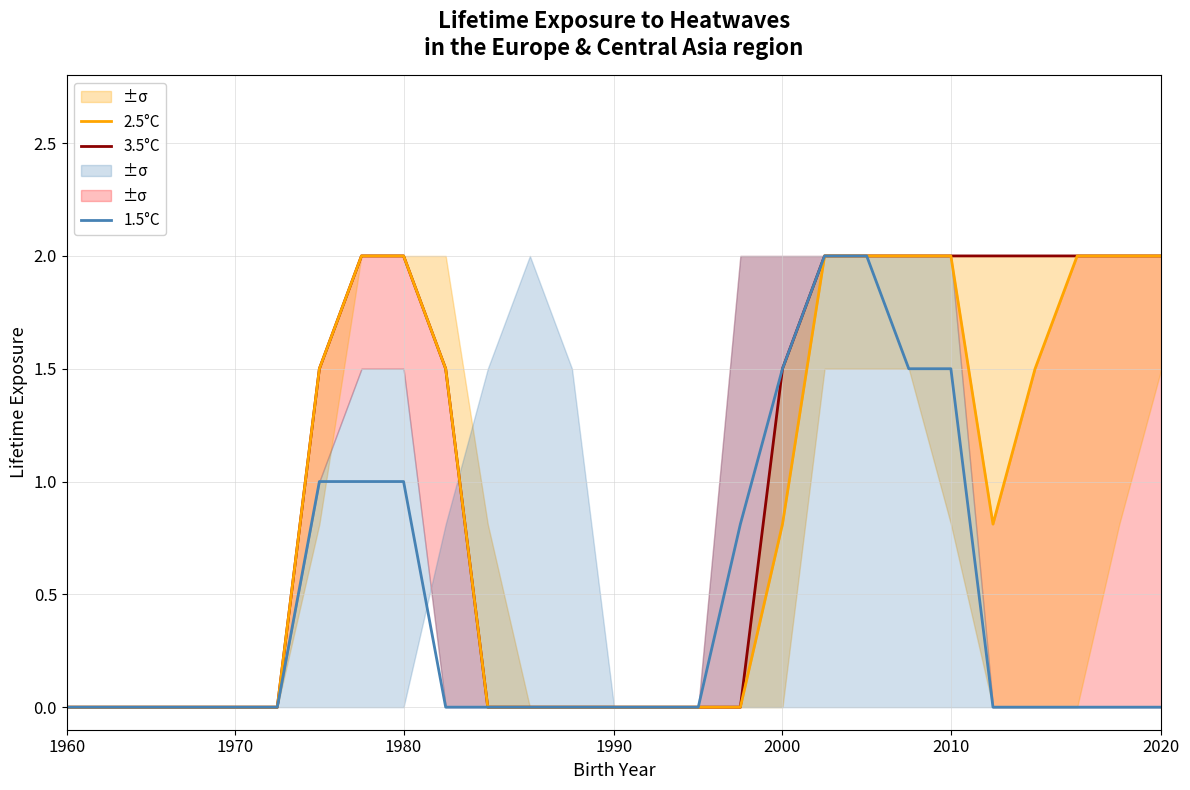

What is the difference between the 1.5°C values at 16 and 20?

0.7